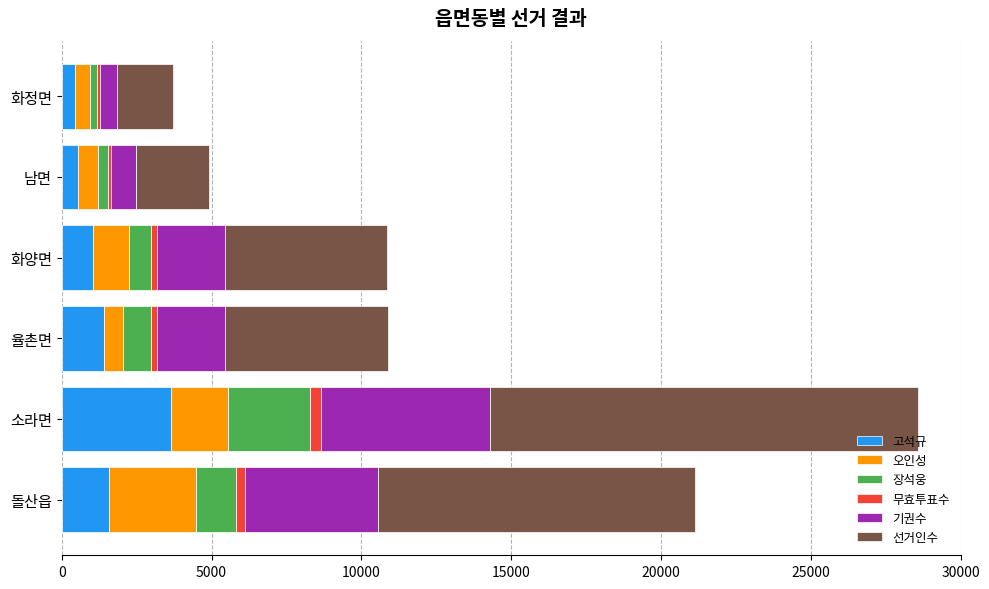

Which category has the highest value in the 고석규 series?

소라면